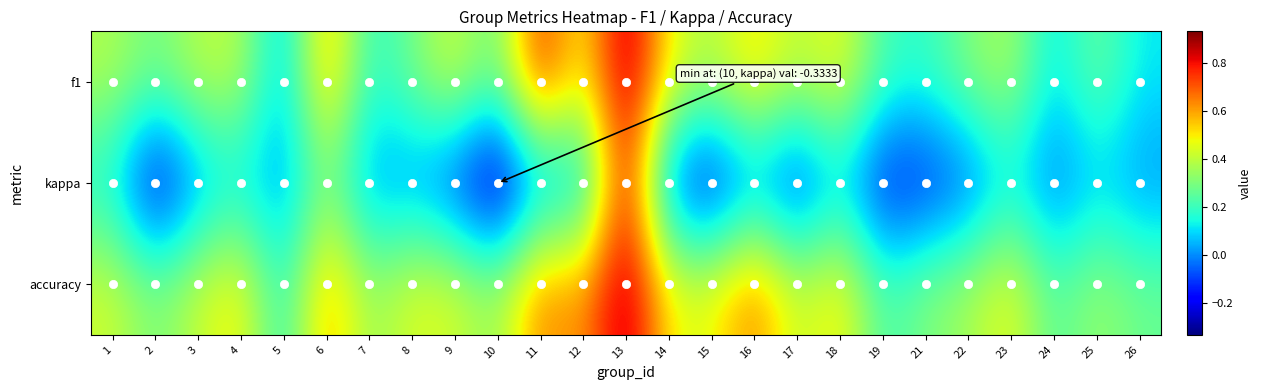

Reading left to right, transcribe all the data shown in this chart.

f1: 1=0.4	2=0.3	3=0.4	4=0.4	5=0.0	6=0.6	7=0.2	8=0.3	9=0.4	10=0.2	11=0.8	12=0.5	13=0.9	14=0.5	15=0.4	16=0.5	17=0.4	18=0.5	19=0.2	21=0.2	22=0.3	23=0.4	24=0.1	25=0.3	26=0.1
kappa: 1=0.1	2=-0.3	3=0.0	4=0.1	5=0.0	6=0.3	7=0.0	8=0.0	9=-0.1	10=-0.3	11=0.0	12=0.0	13=0.9	14=-0.1	15=-0.2	16=0.0	17=-0.2	18=0.1	19=-0.2	21=-0.2	22=-0.1	23=0.1	24=-0.1	25=0.1	26=0.0
accuracy: 1=0.4	2=0.3	3=0.4	4=0.5	5=0.1	6=0.6	7=0.3	8=0.5	9=0.4	10=0.3	11=0.7	12=0.6	13=0.9	14=0.5	15=0.5	16=0.7	17=0.4	18=0.5	19=0.2	21=0.3	22=0.4	23=0.5	24=0.2	25=0.3	26=0.3